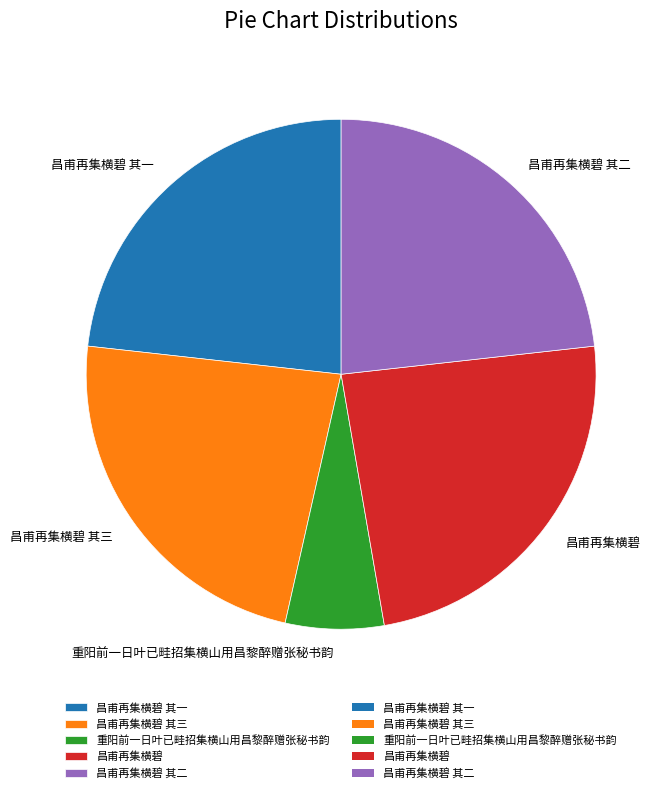

Is there any slice that represents more than half of the pie?

No